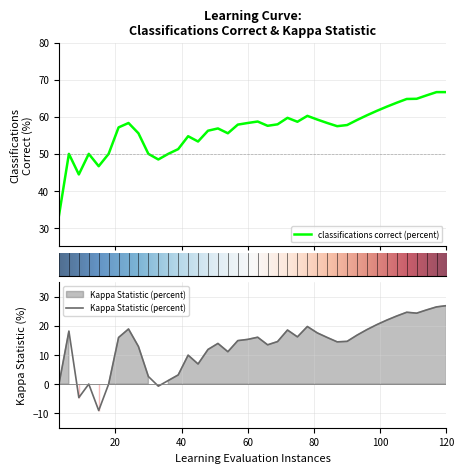

True or false: Kappa Statistic (percent) and classifications correct (percent) cross at least once.

False